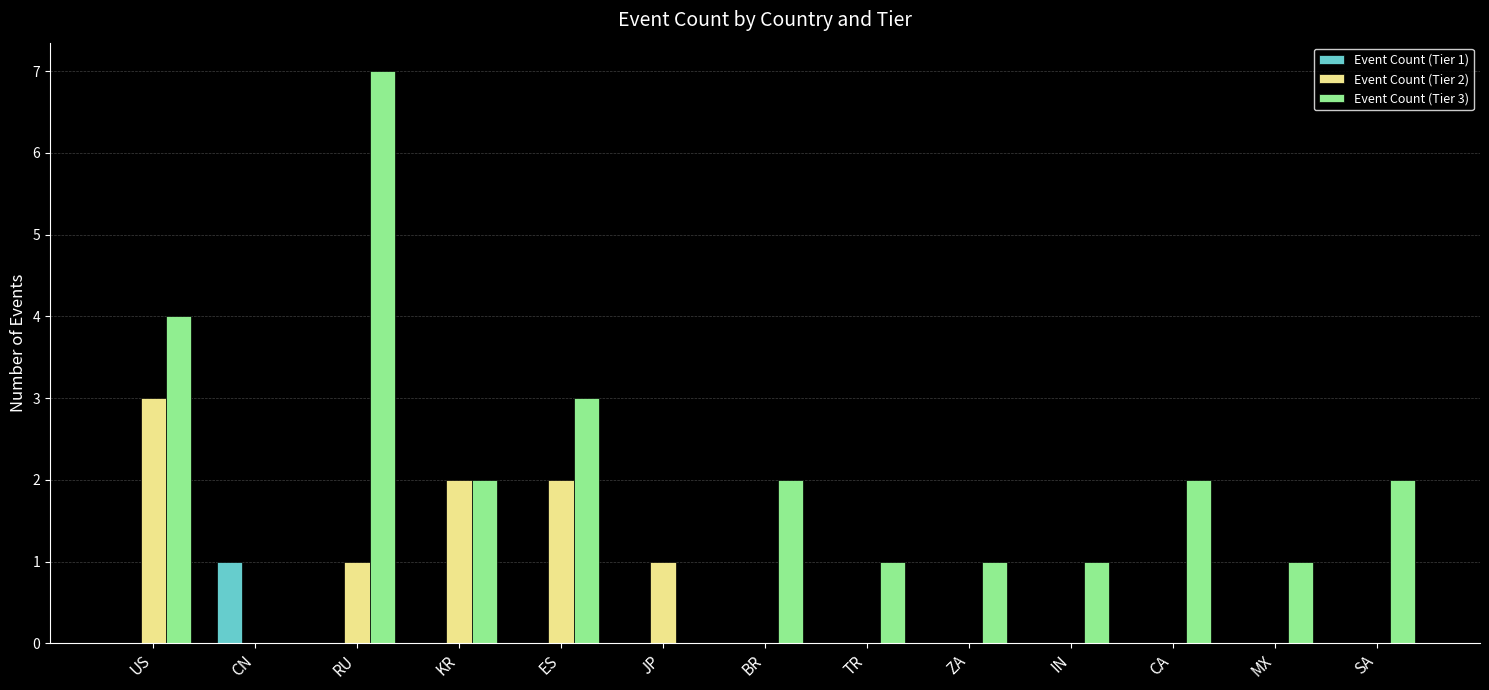

At which category is the sum across all series the highest?

RU